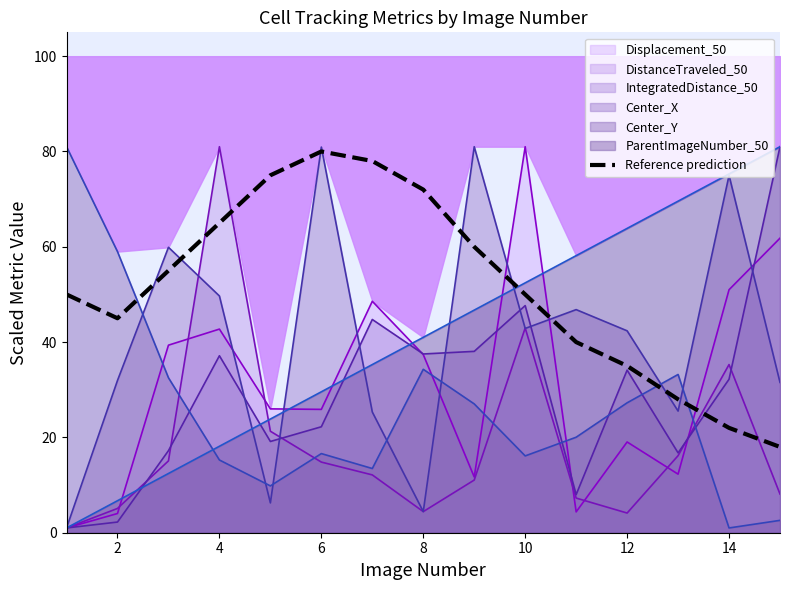

Is it true that Reference prediction equals 28.9 at 10?

False